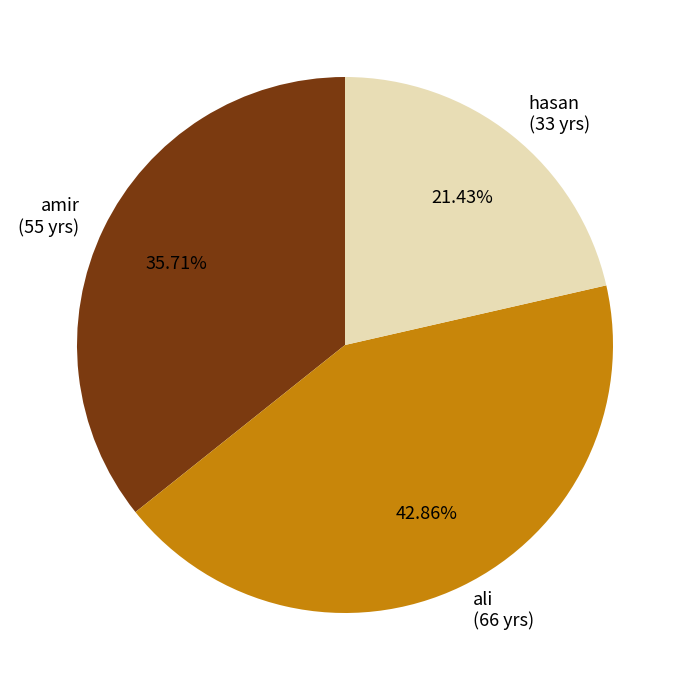

How many slices are in this pie chart?

3